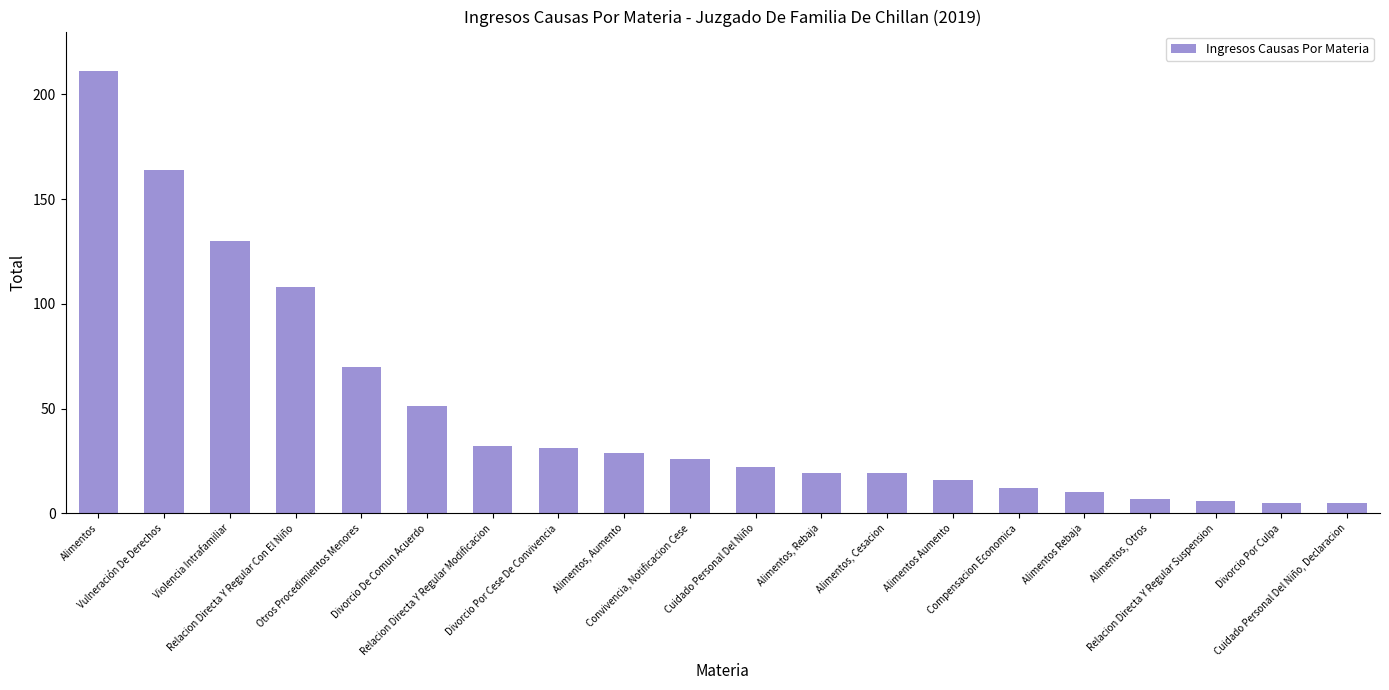

What is the greatest value displayed?

211